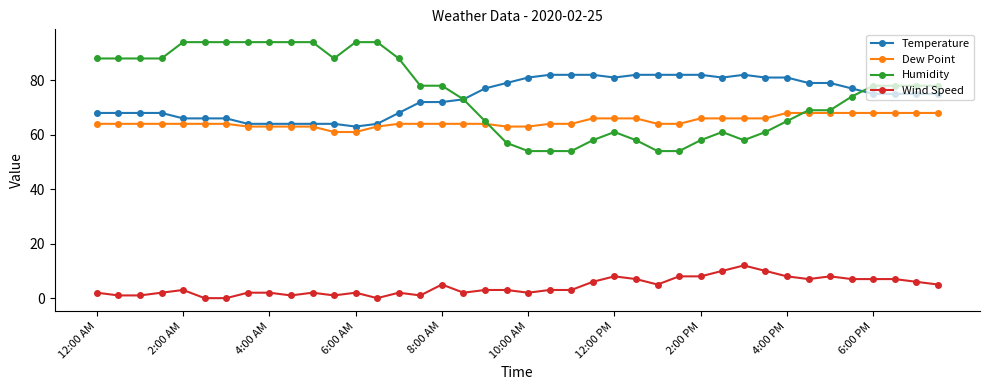

Rank the series by their maximum value, from highest to lowest.

Humidity, Temperature, Dew Point, Wind Speed